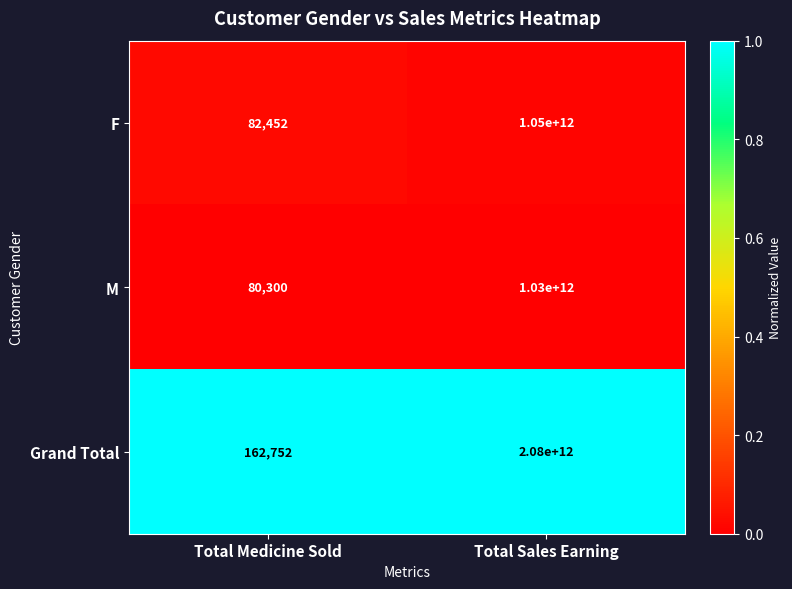

At which category is the sum across all series the highest?

Total Sales Earning